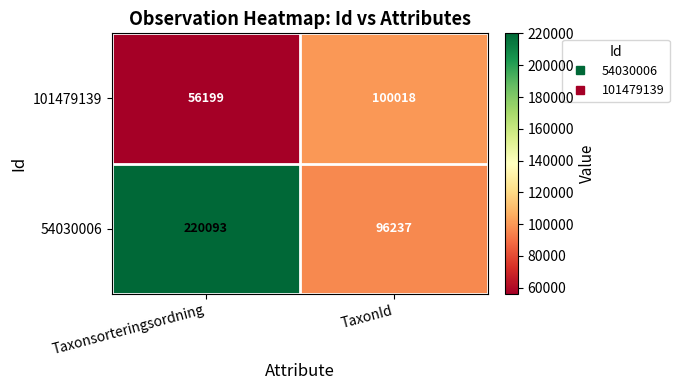

True or false: 54030006 has a value of 291852 at Taxonsorteringsordning.

False